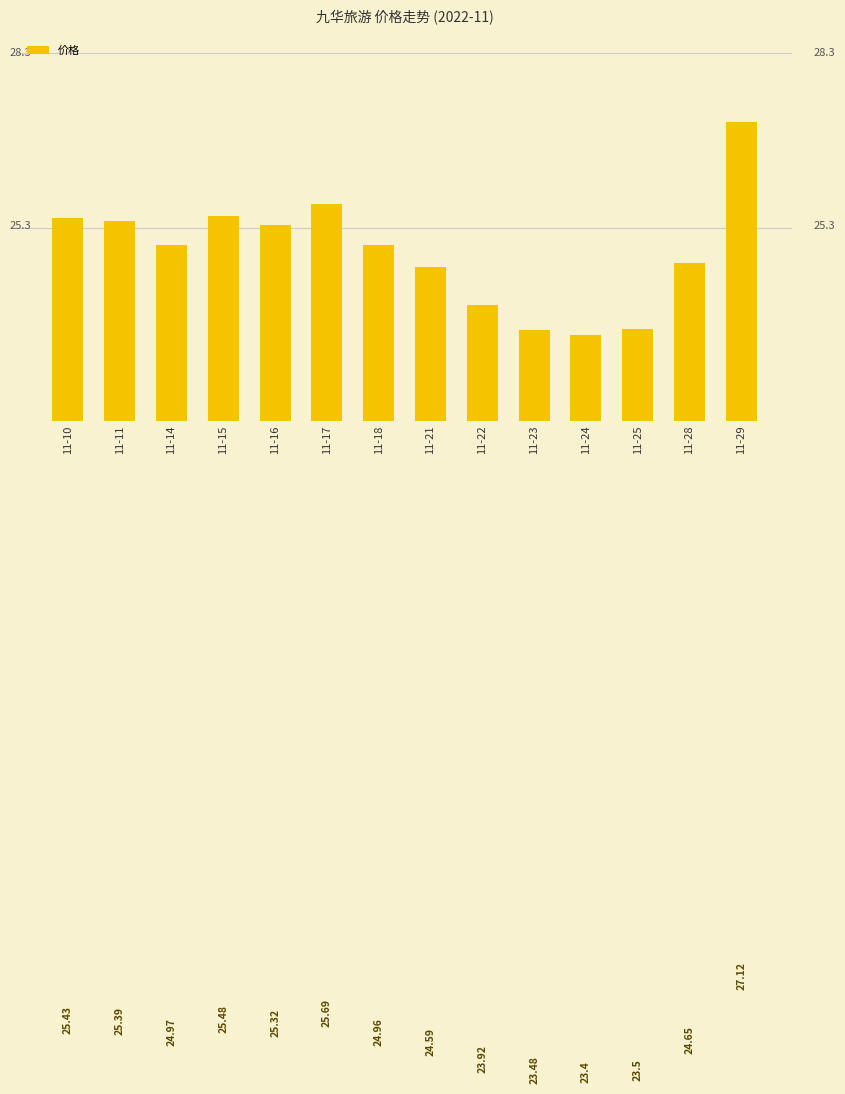

What is the minimum value shown in the chart?

23.4